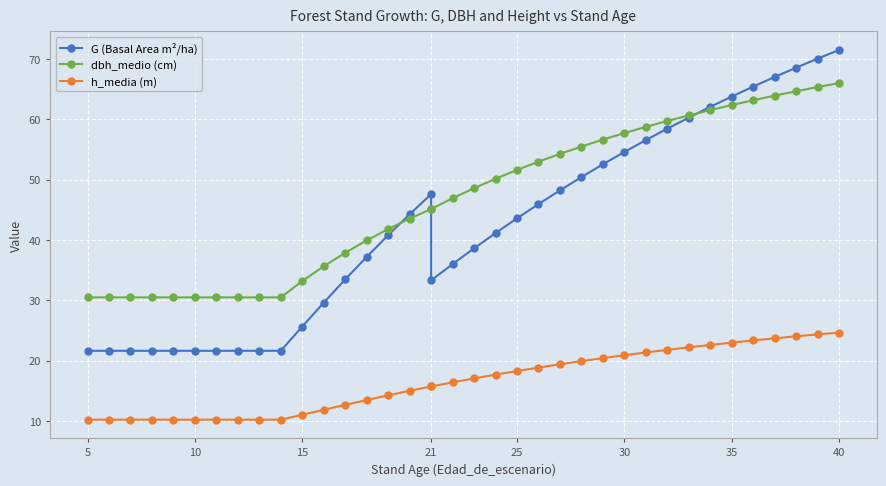

How many lines are shown in the chart?

3